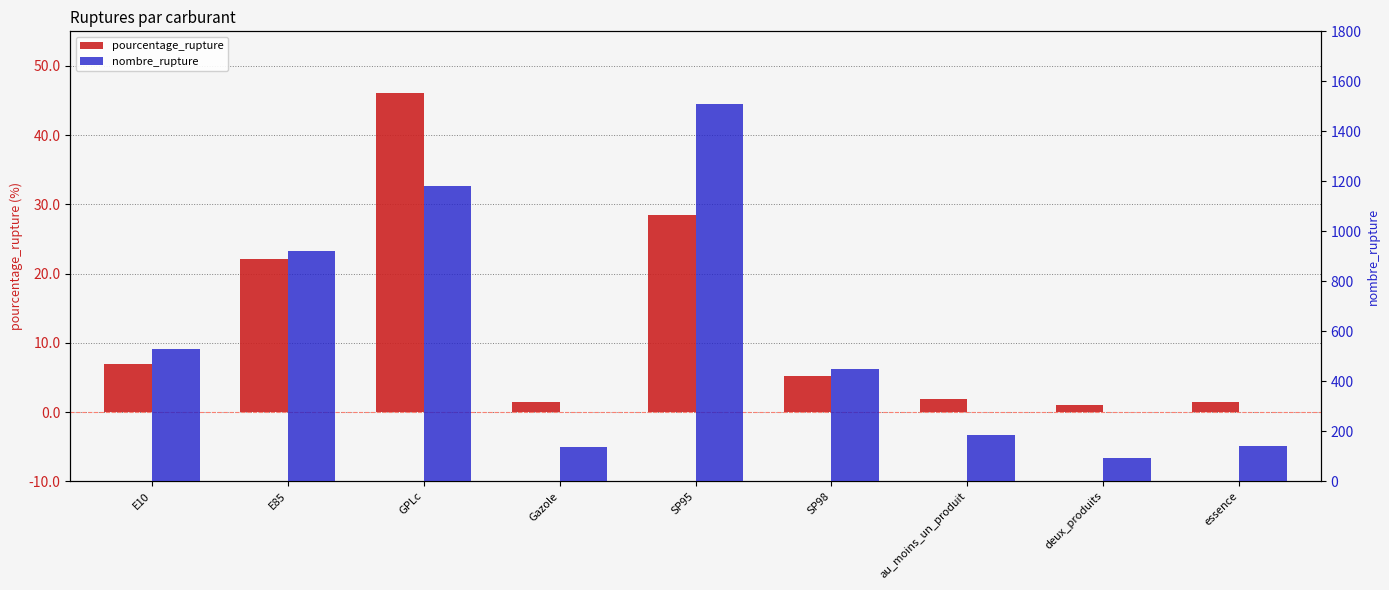

Where does the pourcentage_rupture series first go above 5?

E10